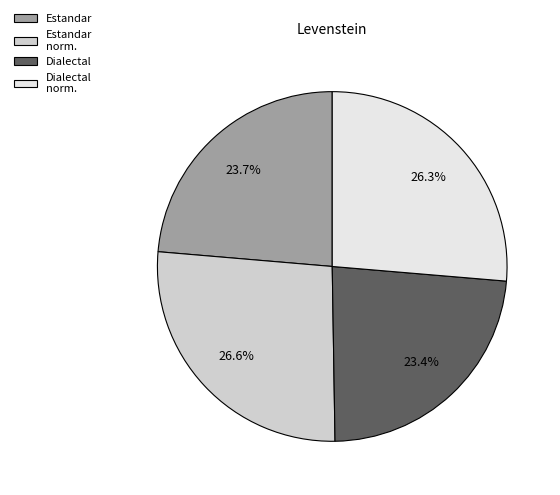

Is there any slice that represents more than half of the pie?

No